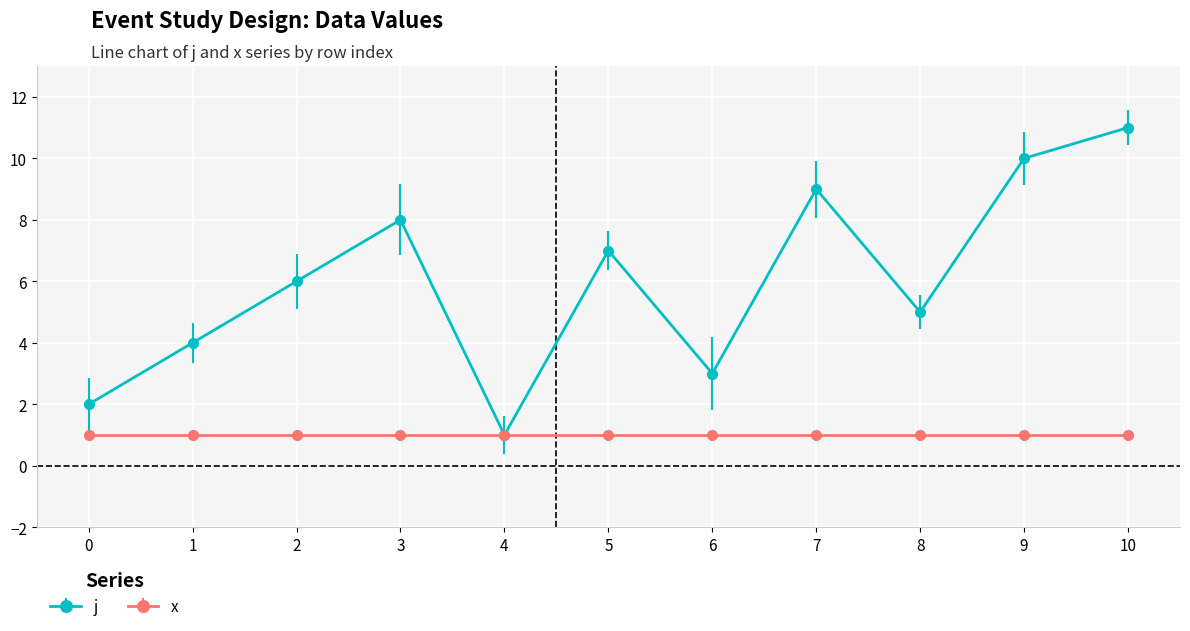

Which category has the highest value in the j series?

10